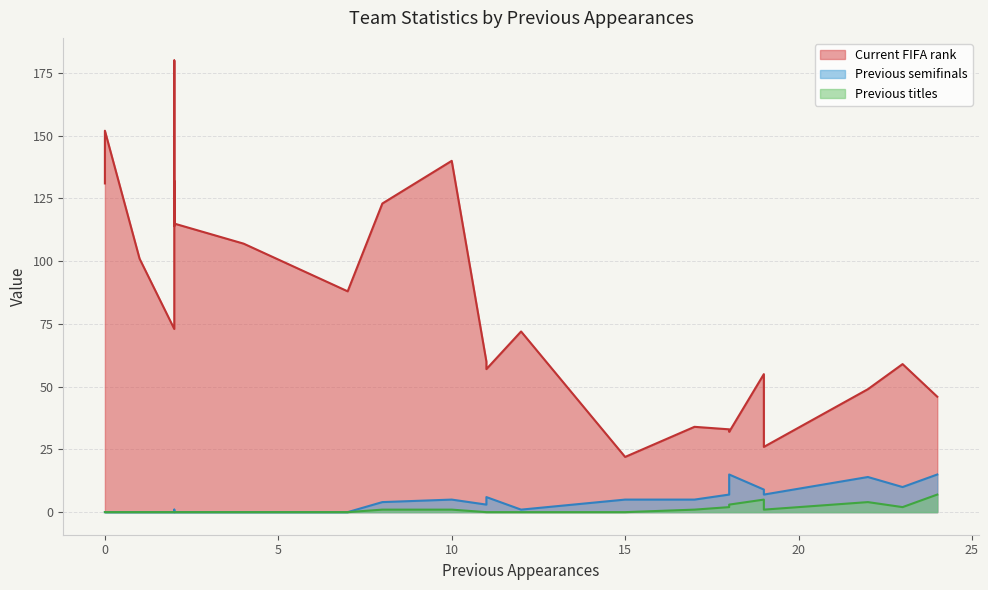

At how many categories does at least one series exceed 62?

13